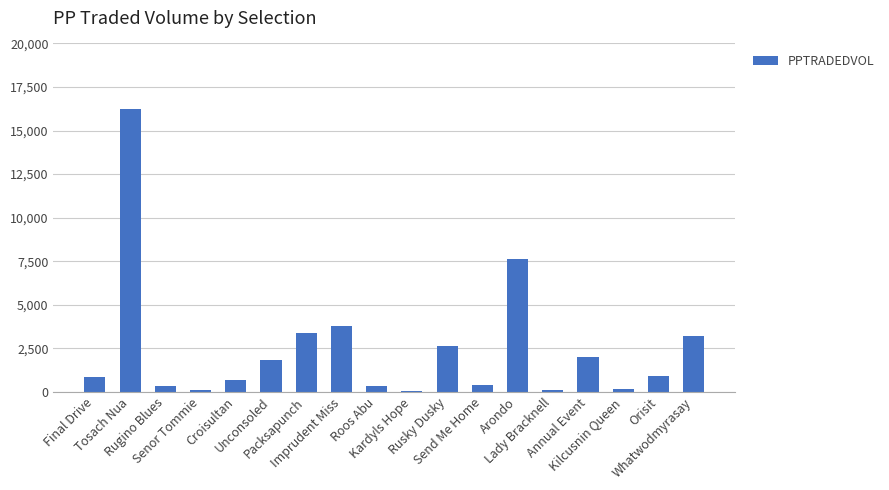

What is the value of the 5th bar from the left?

667.8